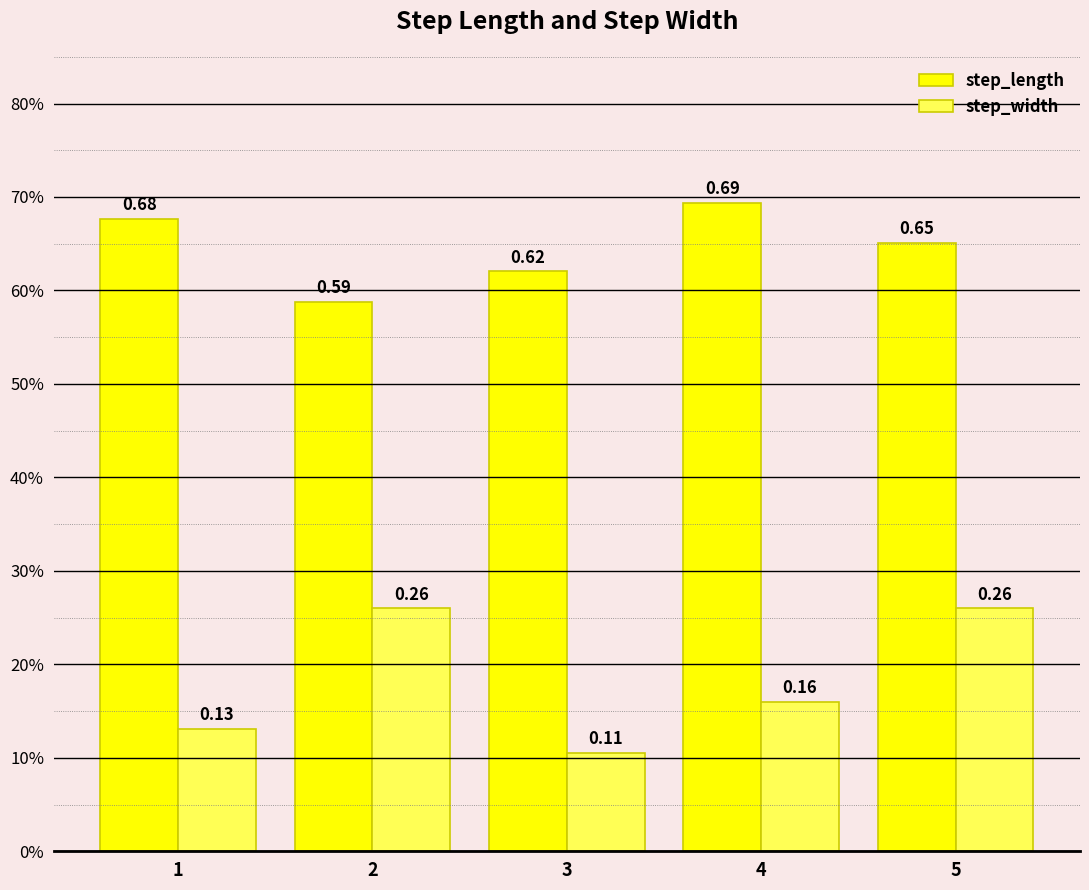

Where is step_width nearest to the value 0?

3